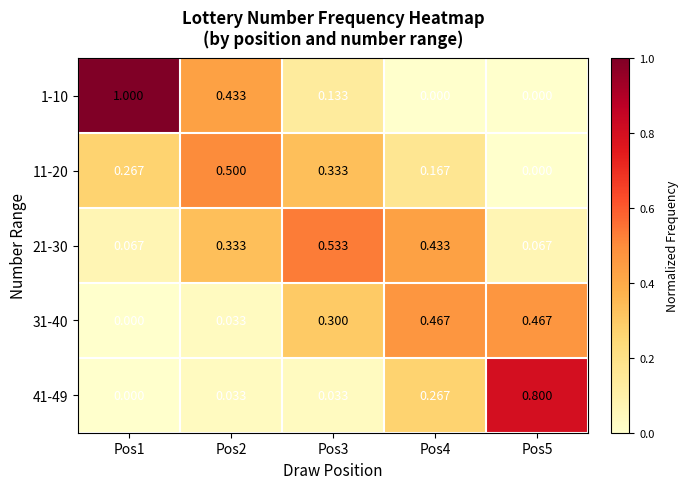

Is the value of 41-49 at Pos5 greater than the value of 21-30 at Pos1?

Yes